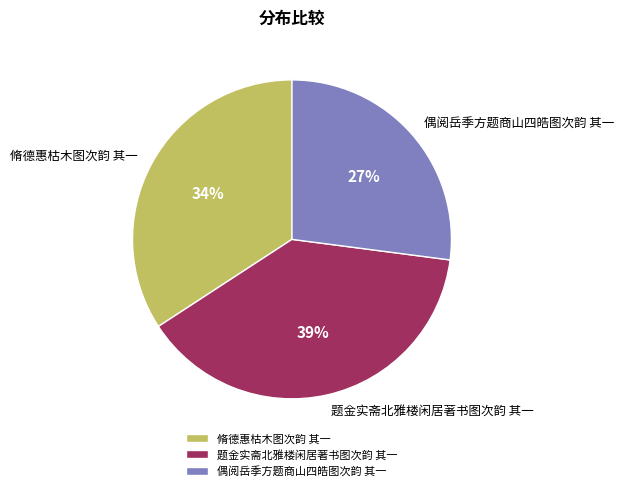

What is the largest slice in the pie chart?

题金实斋北雅楼闲居著书图次韵 其一